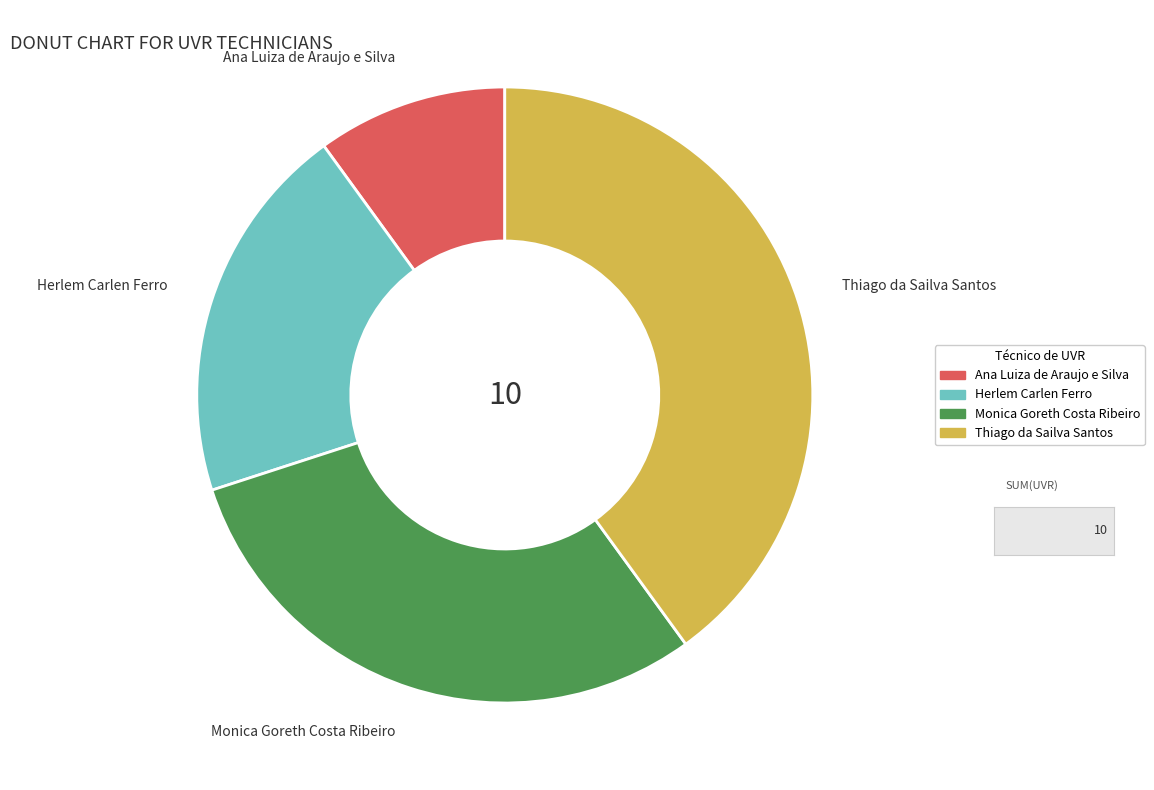

Rank the categories by value from highest to lowest.

Thiago da Sailva Santos, Monica Goreth Costa Ribeiro, Herlem Carlen Ferro, Ana Luiza de Araujo e Silva